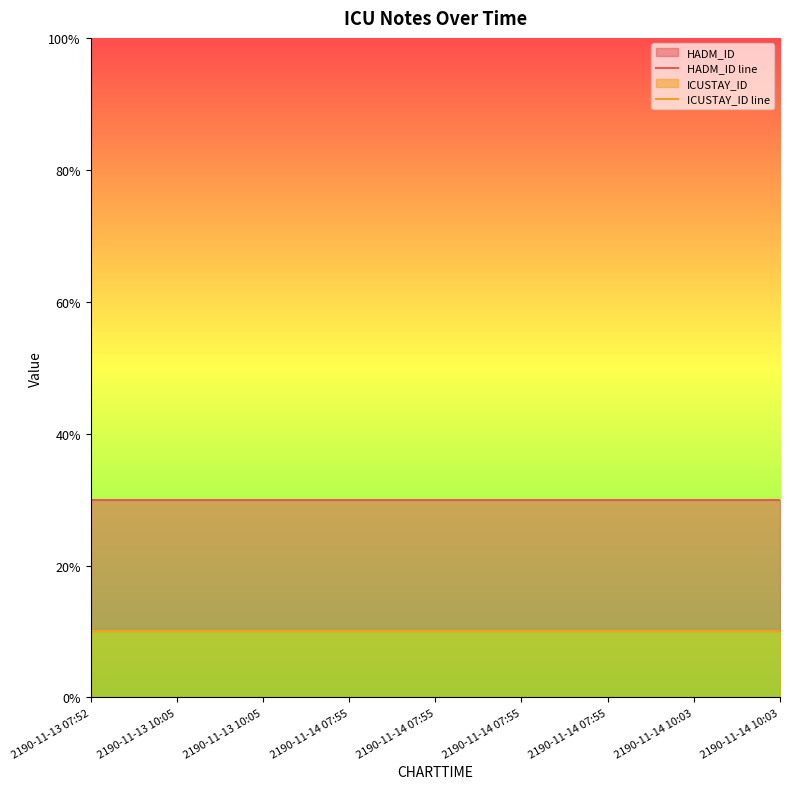

What is the label of the 2nd point from the right?

2190-11-14 10:03